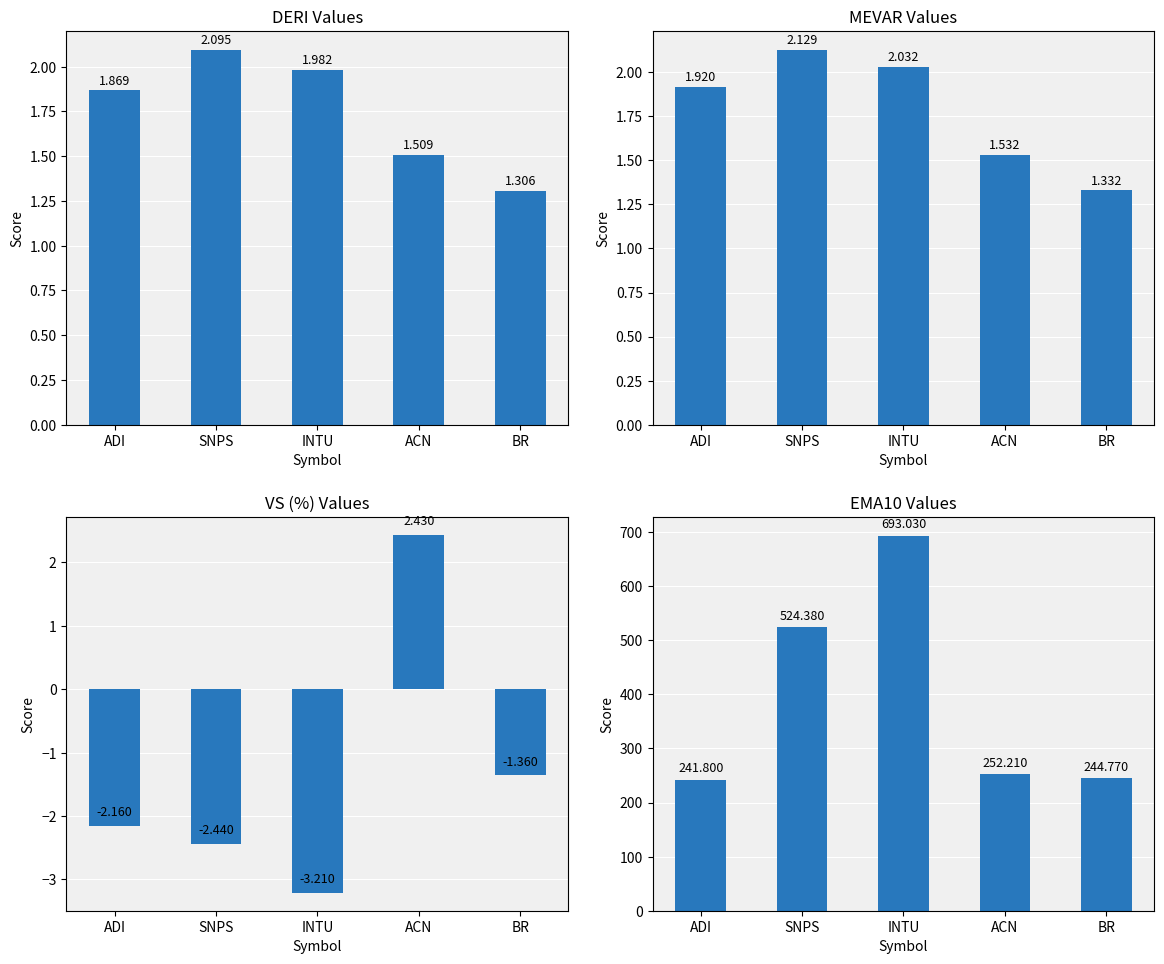

Where does the VS series first go above -2?

ACN